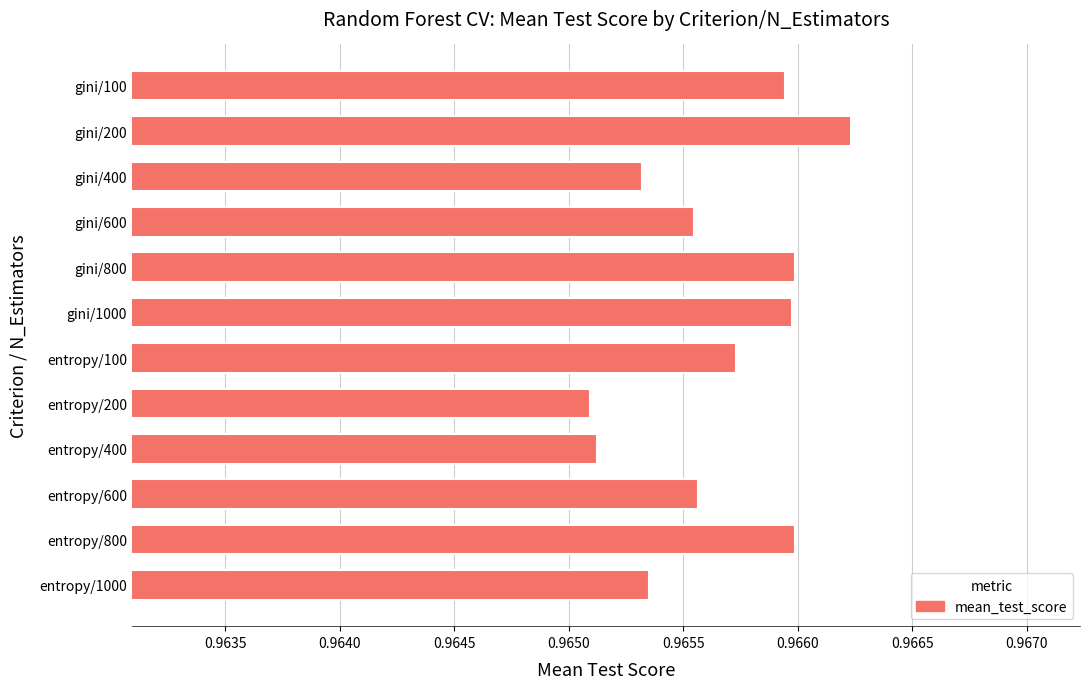

True or false: the data shows 1.3 at entropy/800.

False